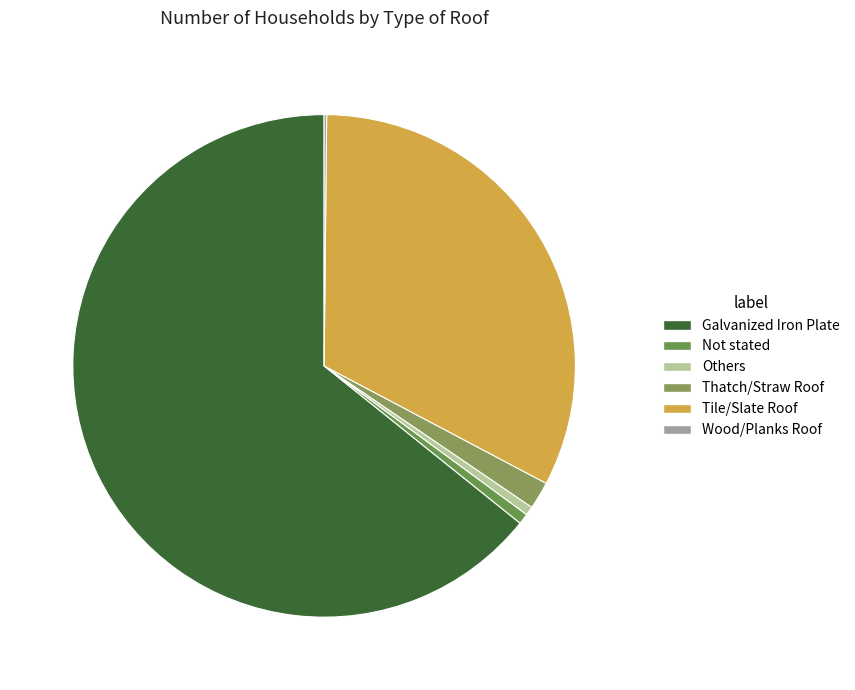

Which slice is the smallest?

Wood/Planks Roof